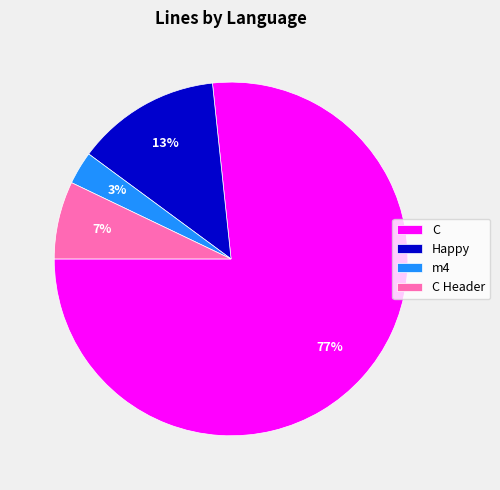

Which category accounts for the majority?

C